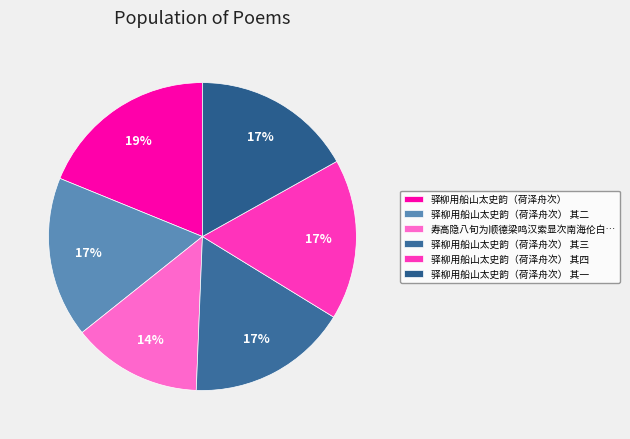

Count the number of slices in the pie.

6